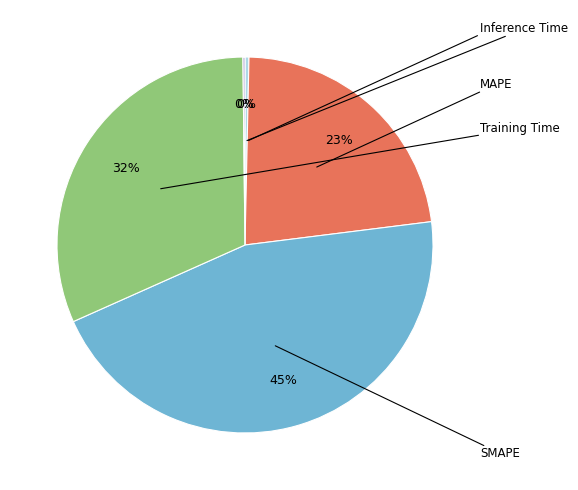

Does any single category account for the majority?

No